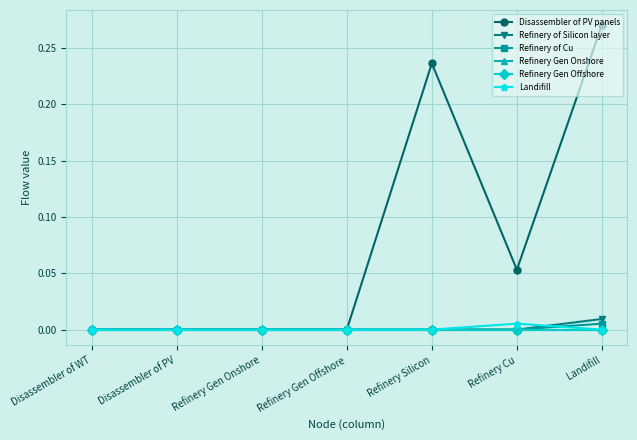

Is this an area chart (filled region under the line)?

No